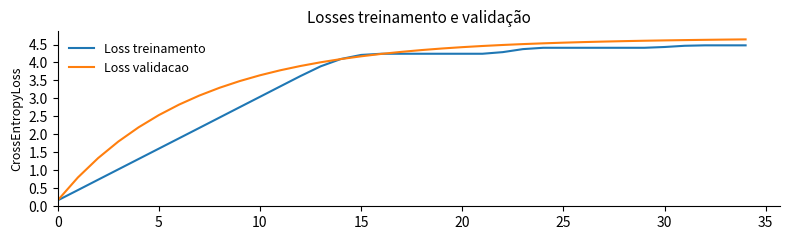

Which series has the widest spread of values?

Loss validacao